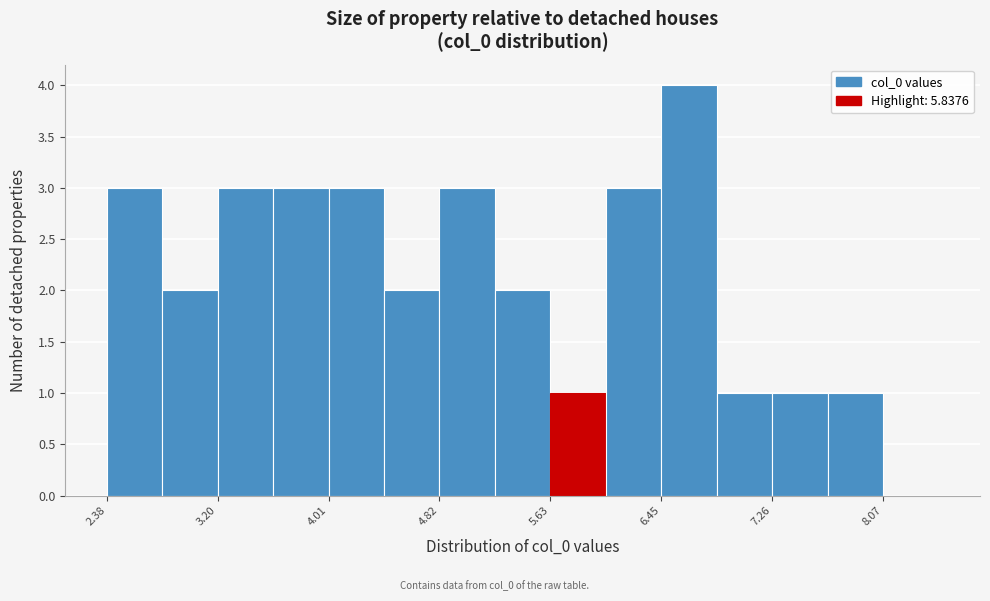

What is the height of the bar covering 2.4 to 2.8 on the x-axis? Neither the bar edges nor the heights are printed on the chart, so give them approximately, as read against the axes.

3